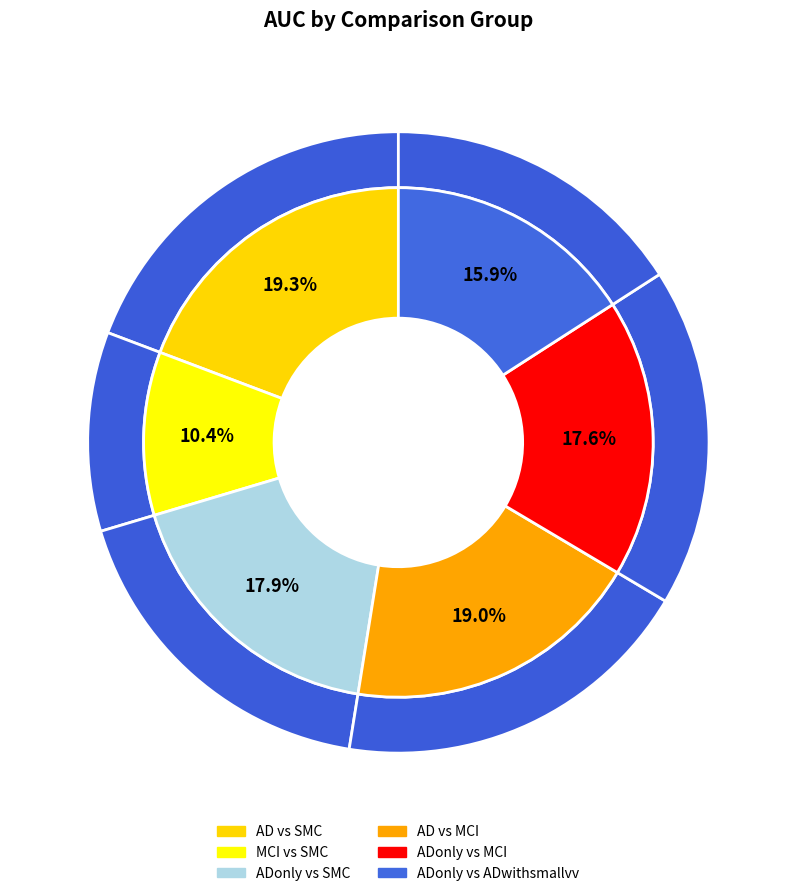

What percentage is the AD vs SMC slice, to the nearest percent?

19%